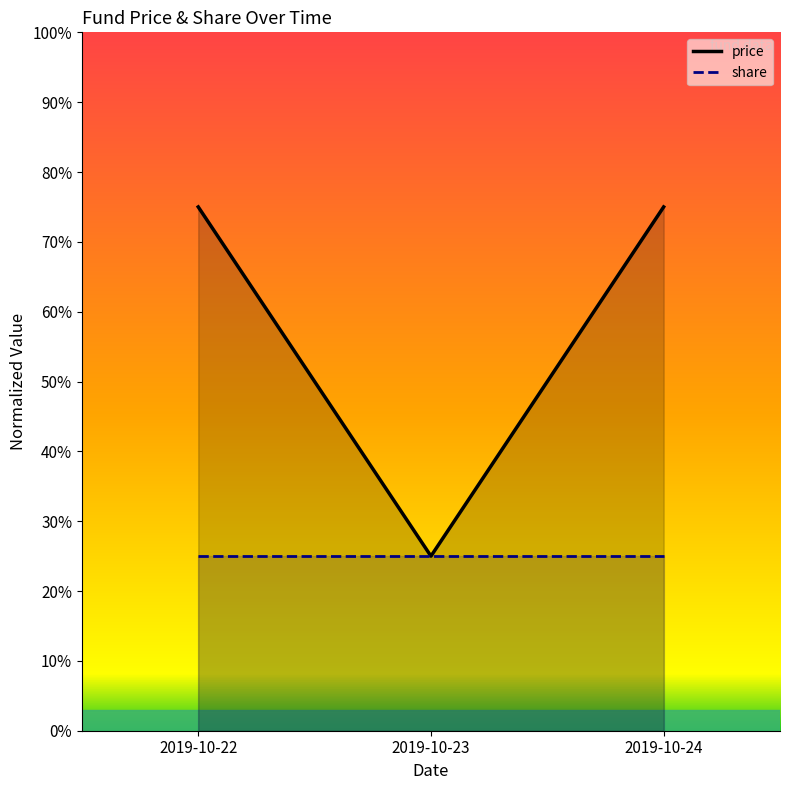

List the labels in order of value, largest first.

2019-10-22, 2019-10-24, 2019-10-23